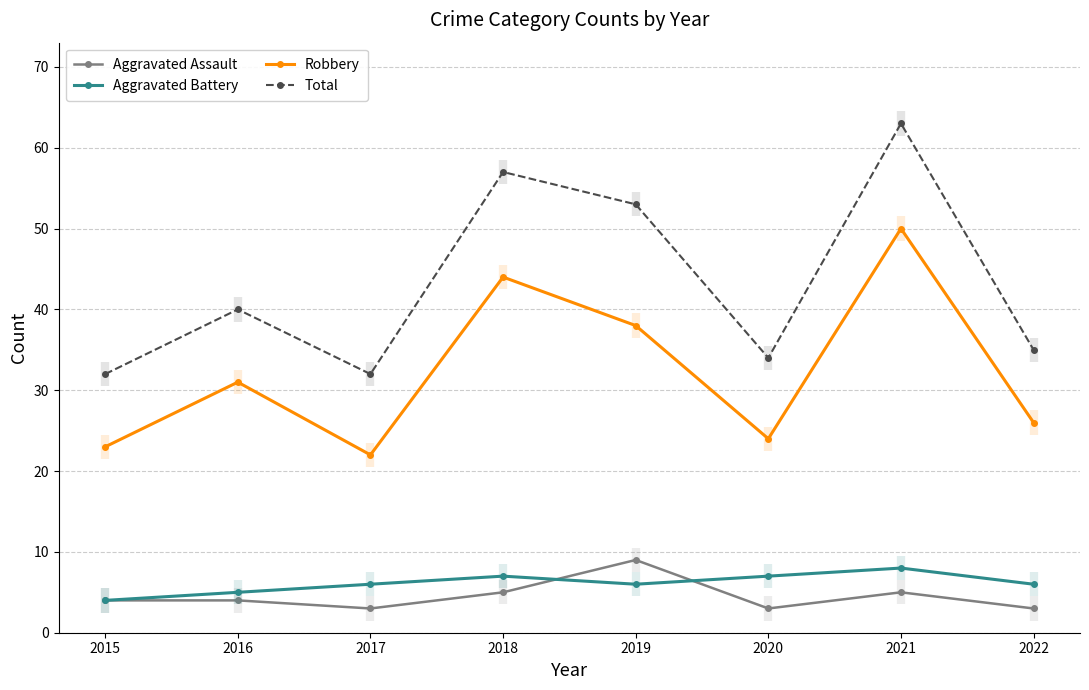

Rank the series by their maximum value, from lowest to highest.

Aggravated Battery, Aggravated Assault, Robbery, Total